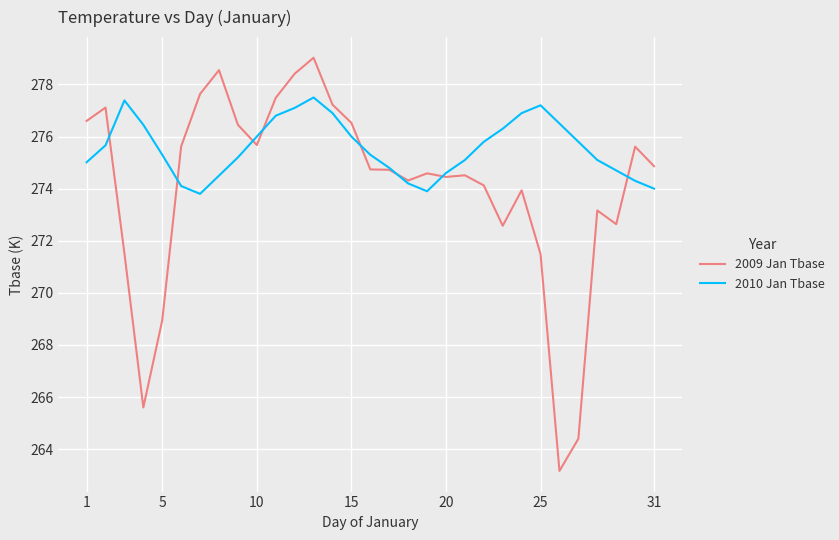

True or false: 2010 Jan Tbase and 2009 Jan Tbase cross at least once.

True